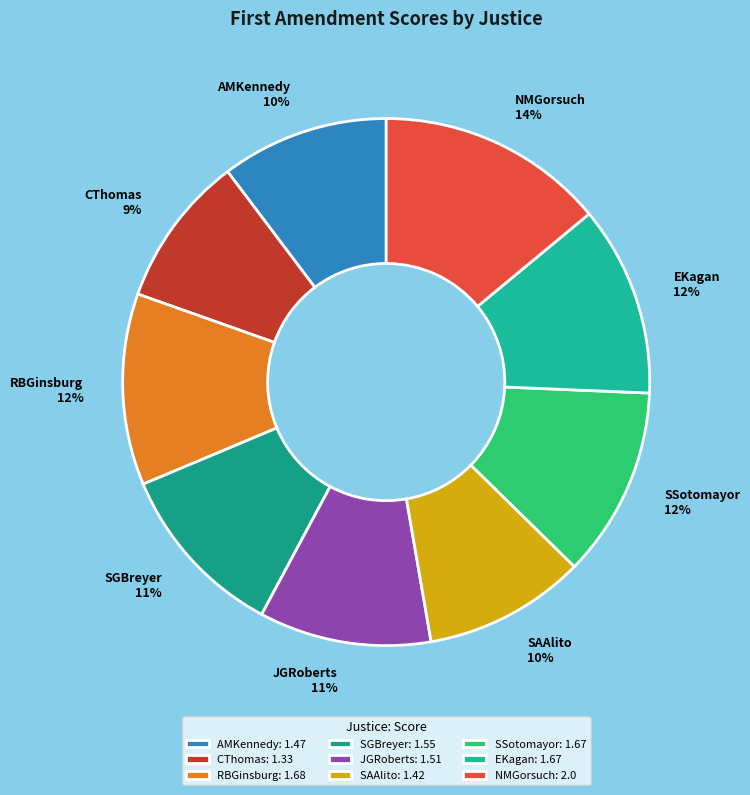

What percentage is the NMGorsuch slice, to the nearest percent?

14%